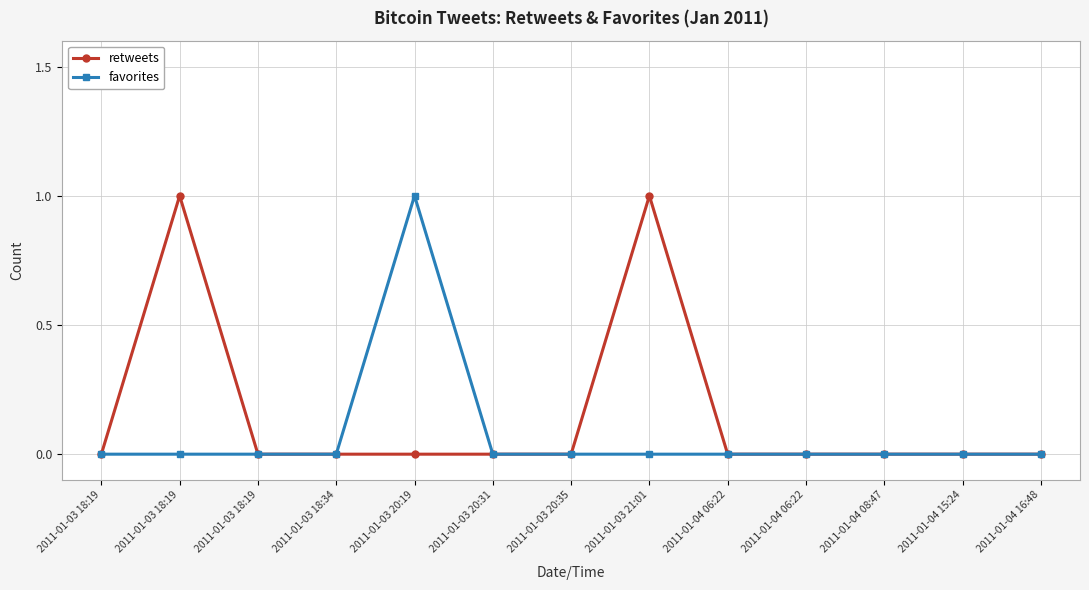

How many lines are shown in the chart?

2